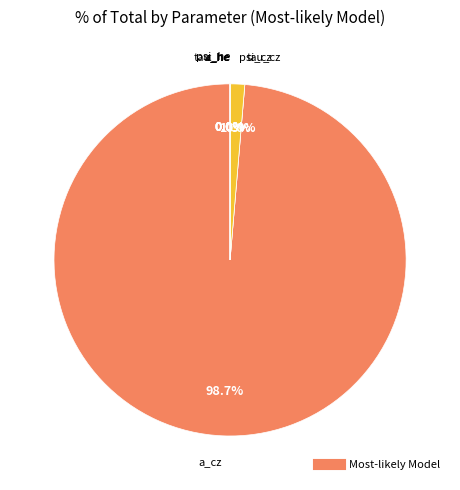

How many slices are in this pie chart?

7